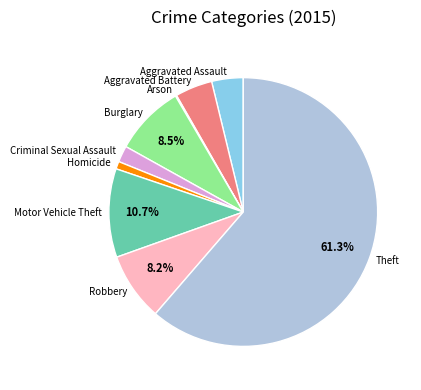

To the nearest percent, what is the average slice percentage?

11%